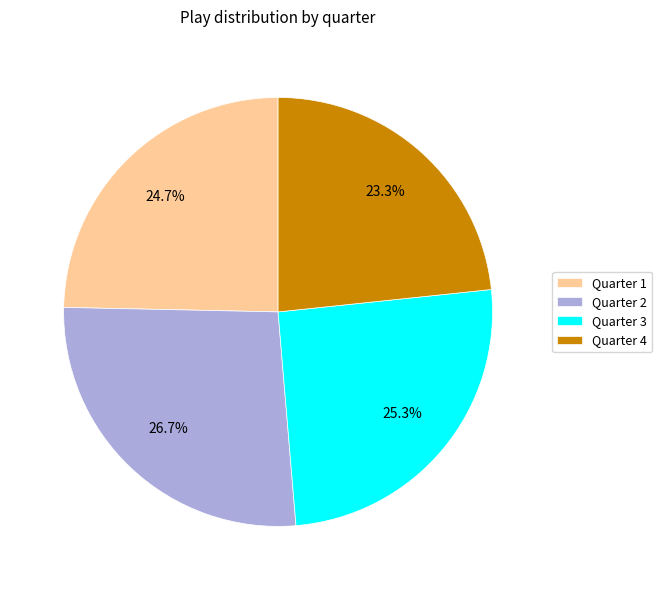

Which slice is the smallest?

Quarter 4